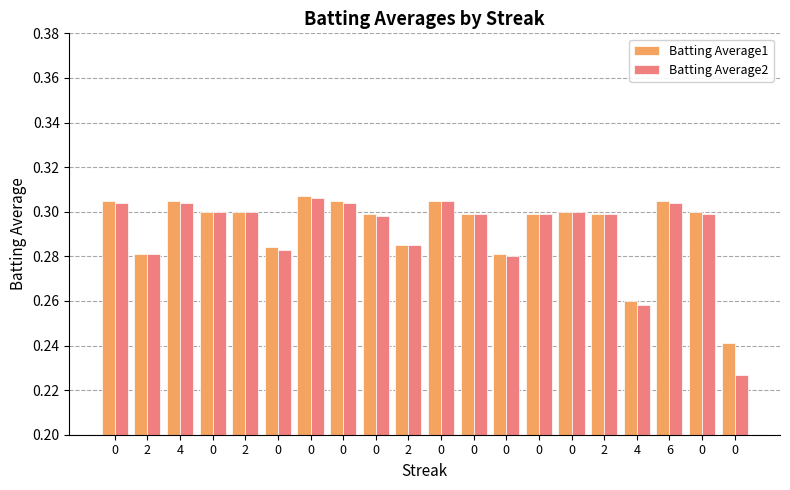

The value of Batting Average2 at 0 is 0.5. True or false?

False